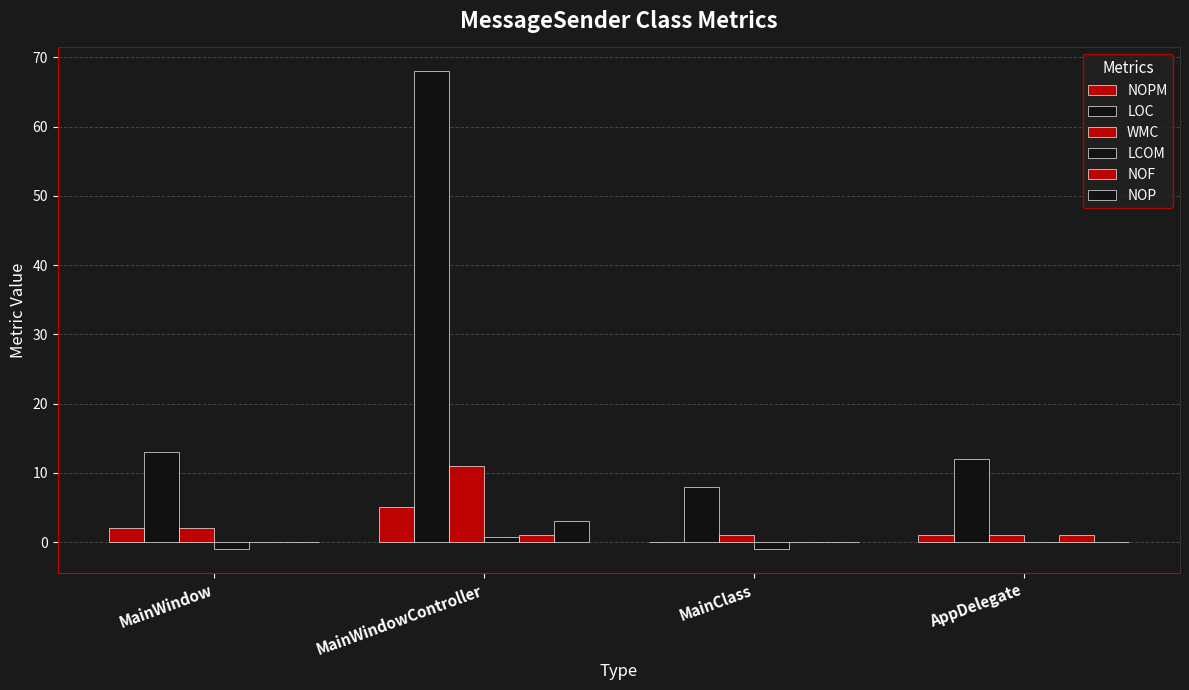

What position from the right is MainClass?

2